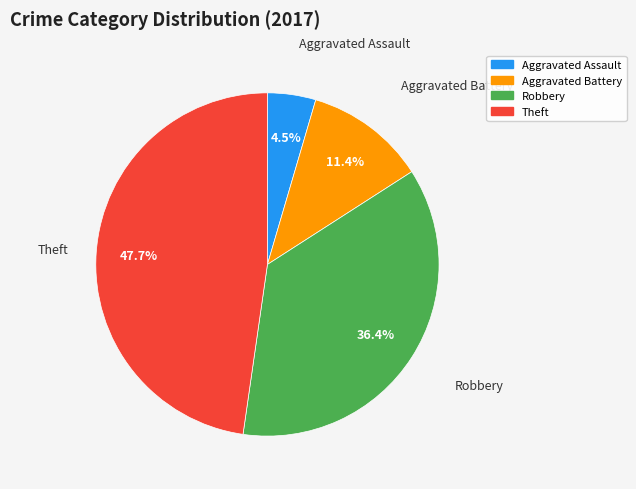

Combined, what portion of the pie is Robbery and Theft?

84.1%